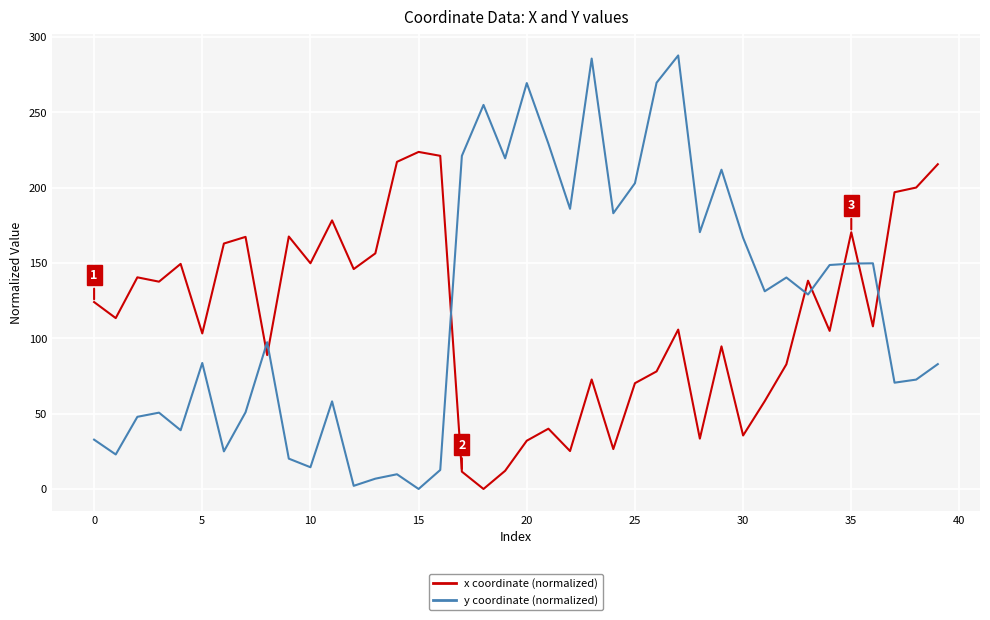

Does the chart display data point markers on the line(s)?

No